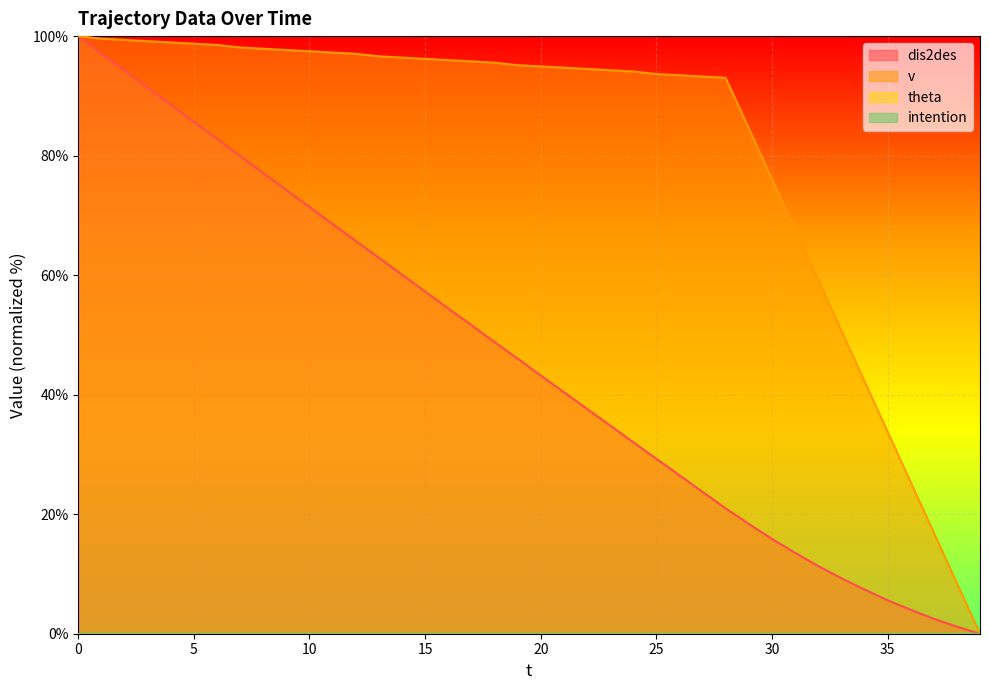

Reading left to right, list all the values displayed in this chart.

dis2des (line): 100.0	97.1	94.2	91.4	88.5	85.6	82.8	79.9	77.1	74.2	71.4	68.5	65.7	62.9	60.1	57.3	54.4	51.6	48.8	46.0	43.2	40.4	37.6	34.8	32.1	29.3	26.5	23.7	21.0	18.4	15.9	13.5	11.3	9.3	7.4	5.6	4.0	2.5	1.2	0.0
v (line): 100.0	99.6	99.4	99.2	98.9	98.7	98.5	98.1	97.9	97.7	97.5	97.3	97.0	96.6	96.4	96.2	96.0	95.8	95.6	95.1	94.9	94.7	94.5	94.3	94.1	93.7	93.4	93.2	93.0	84.6	76.1	67.7	59.2	50.7	42.3	33.8	25.4	16.9	8.5	0.0
theta (line): 0.0	0.0	0.0	0.0	0.0	0.0	0.0	0.0	0.0	0.0	0.0	0.0	0.0	0.0	0.0	0.0	0.0	0.0	0.0	0.0	0.0	0.0	0.0	0.0	0.0	0.0	0.0	0.0	0.0	0.0	0.0	0.0	0.0	0.0	0.0	0.0	0.0	0.0	0.0	0.0
intention (line): 0.0	0.0	0.0	0.0	0.0	0.0	0.0	0.0	0.0	0.0	0.0	0.0	0.0	0.0	0.0	0.0	0.0	0.0	0.0	0.0	0.0	0.0	0.0	0.0	0.0	0.0	0.0	0.0	0.0	0.0	0.0	0.0	0.0	0.0	0.0	0.0	0.0	0.0	0.0	0.0